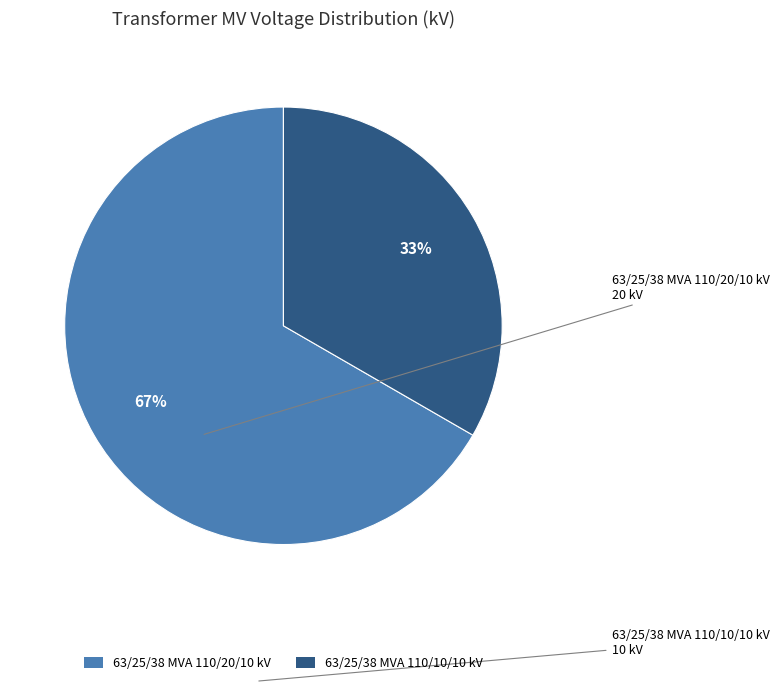

Is there a majority slice in this chart?

Yes